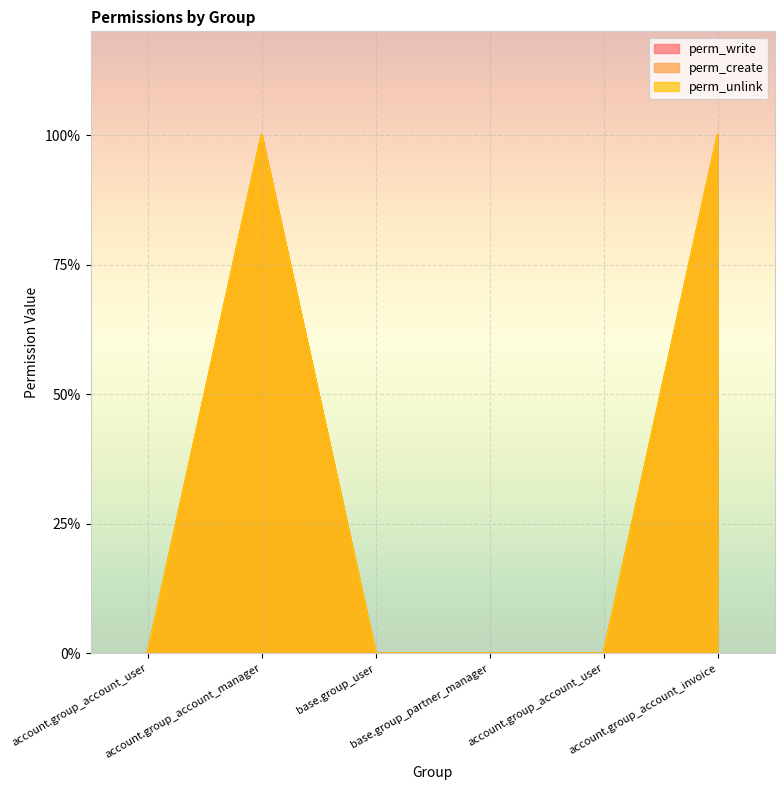

What are all the series names shown in the legend?

perm_write, perm_create, perm_unlink